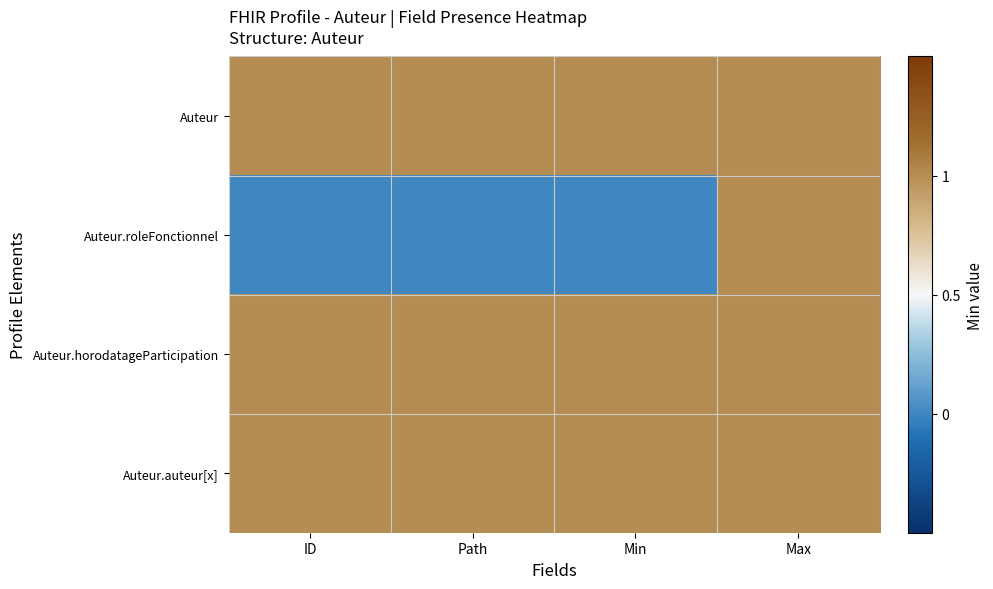

How many categories are shown in the chart?

4